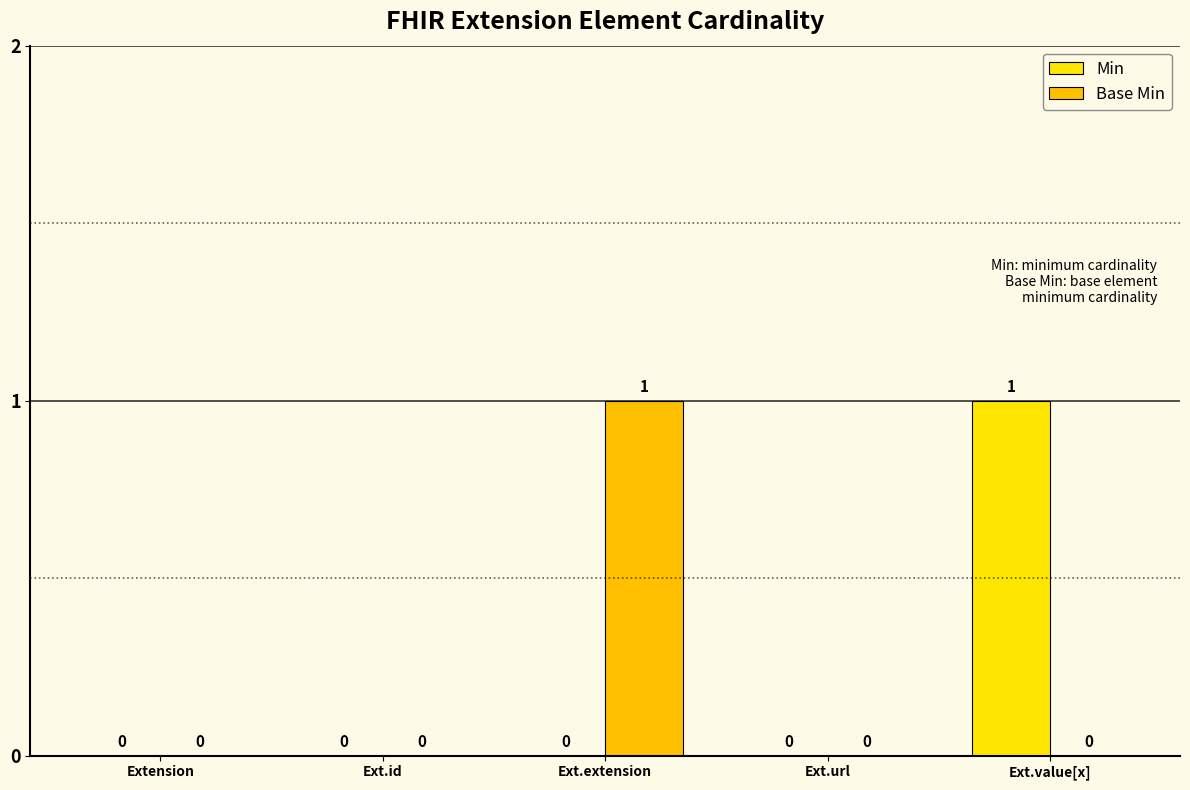

How many values in the Base Min series exceed 0?

1